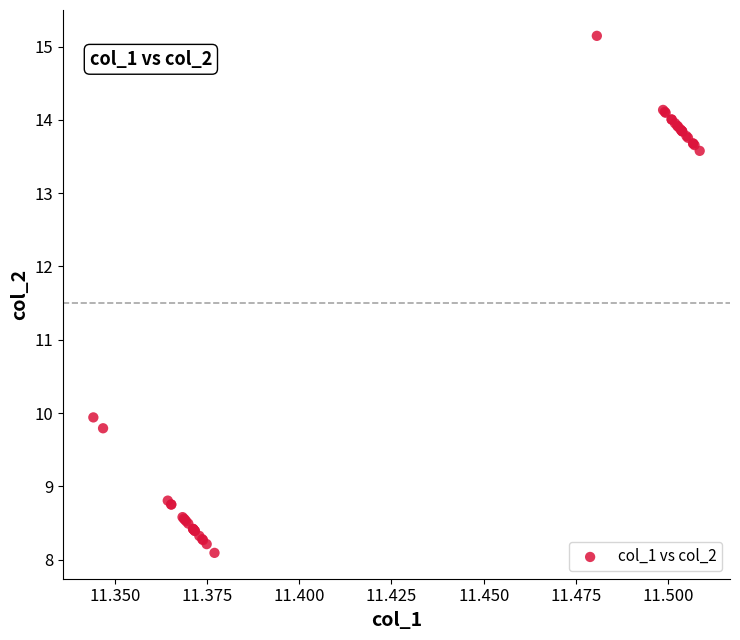

What Y value in the scatter plot is closest to 11?

9.9